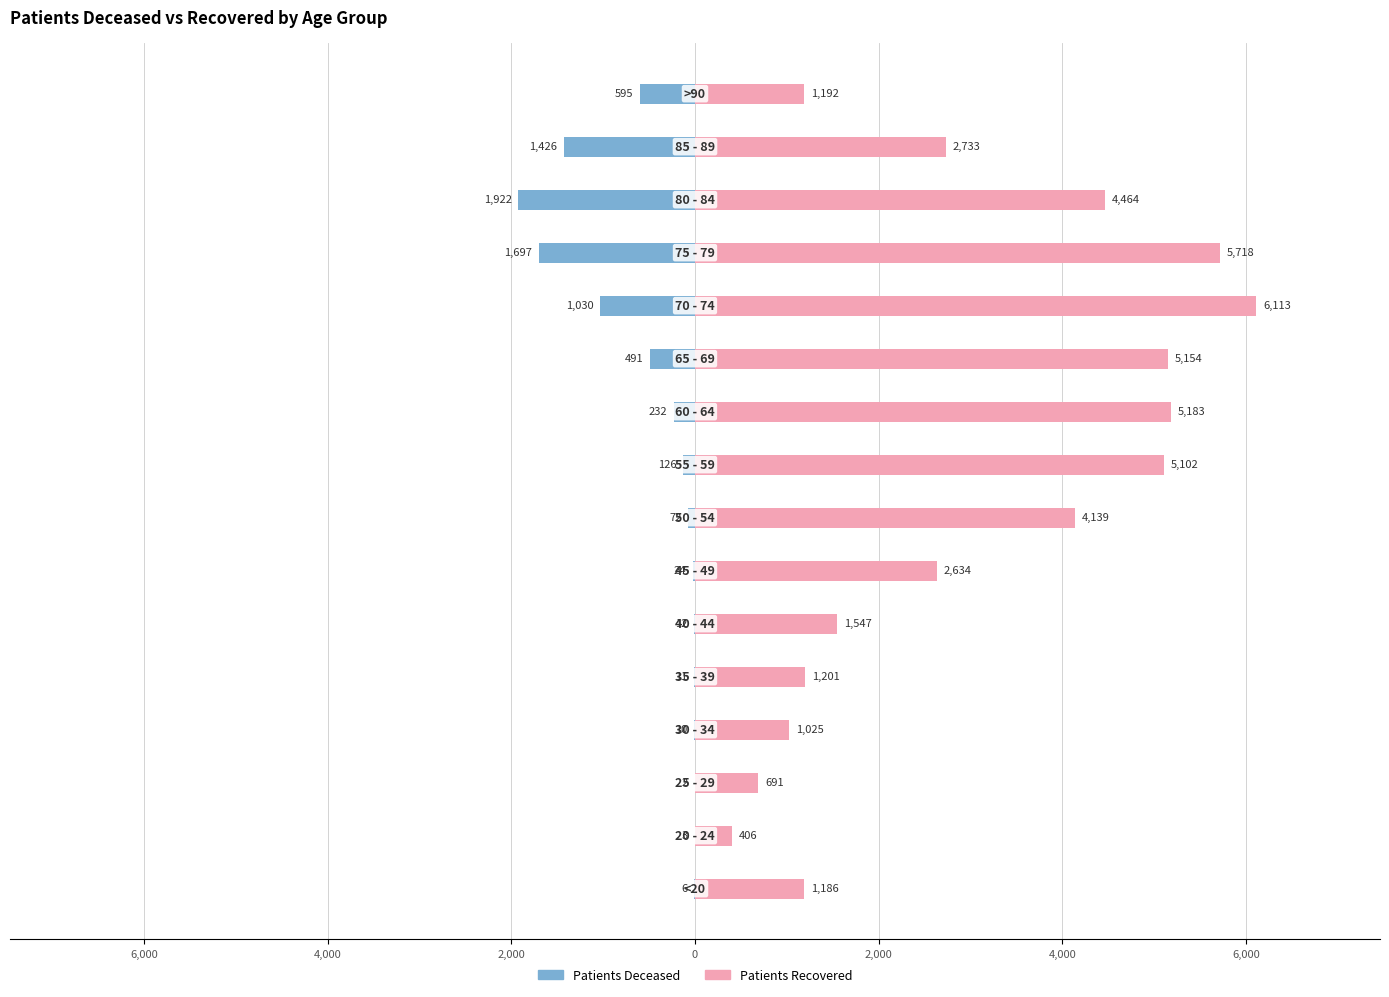

How many data points does each series have?

16